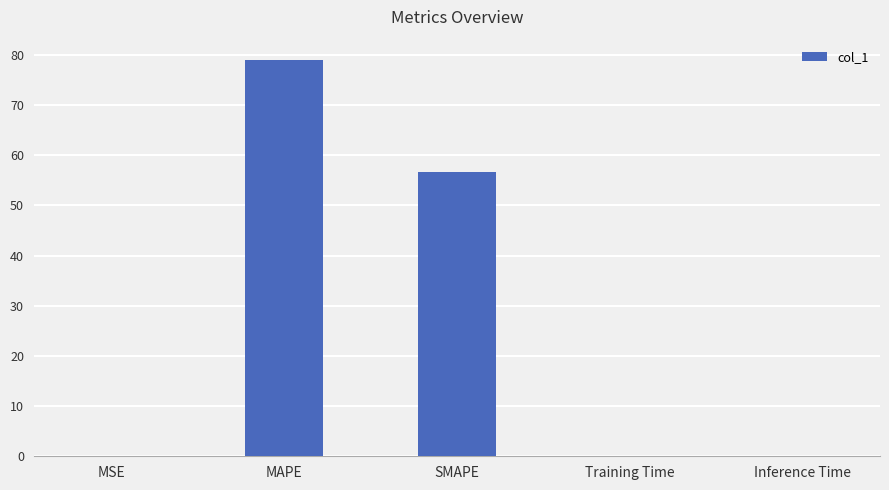

Are the bars grouped side by side (vs. stacked)?

No